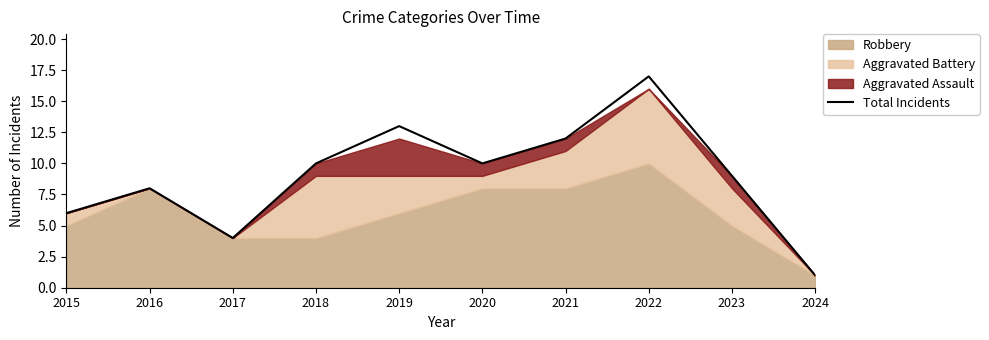

Where is the data nearest to the value 9?

2023